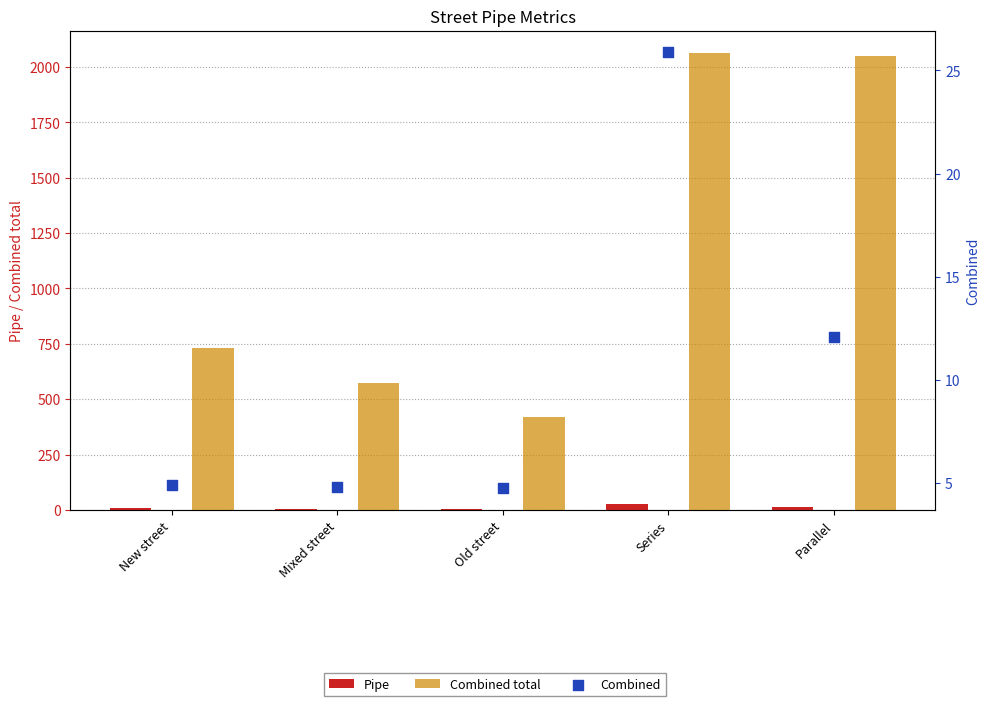

Which series reaches the minimum Y coordinate?

Combined